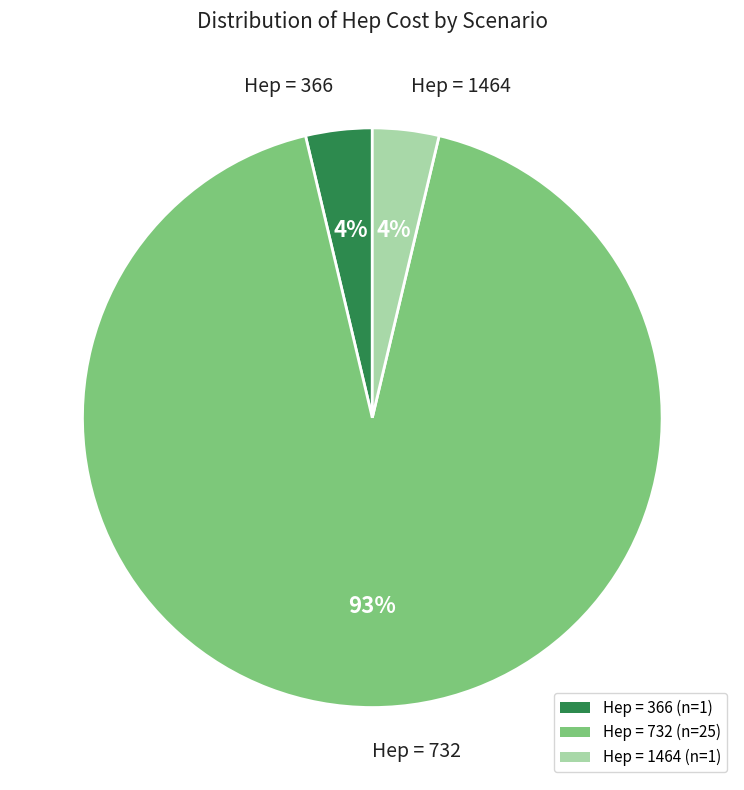

To the nearest percent, what portion does Hep = 1464 (n=1) represent?

4%